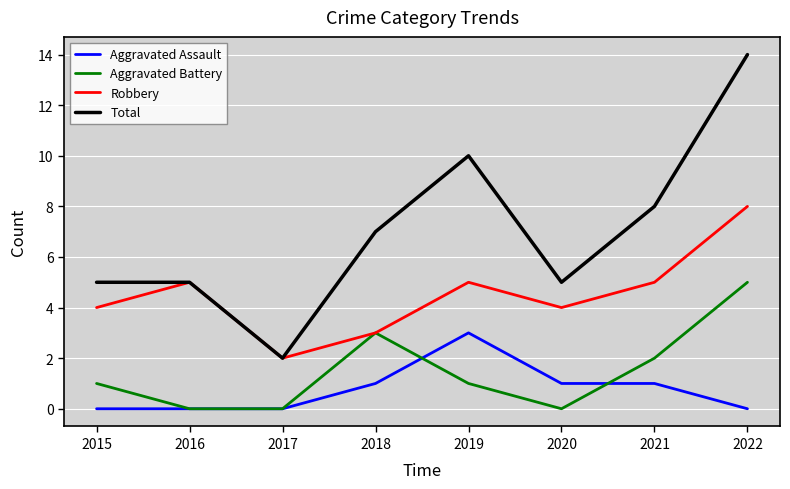

What value does the Robbery series have at 2022?

8